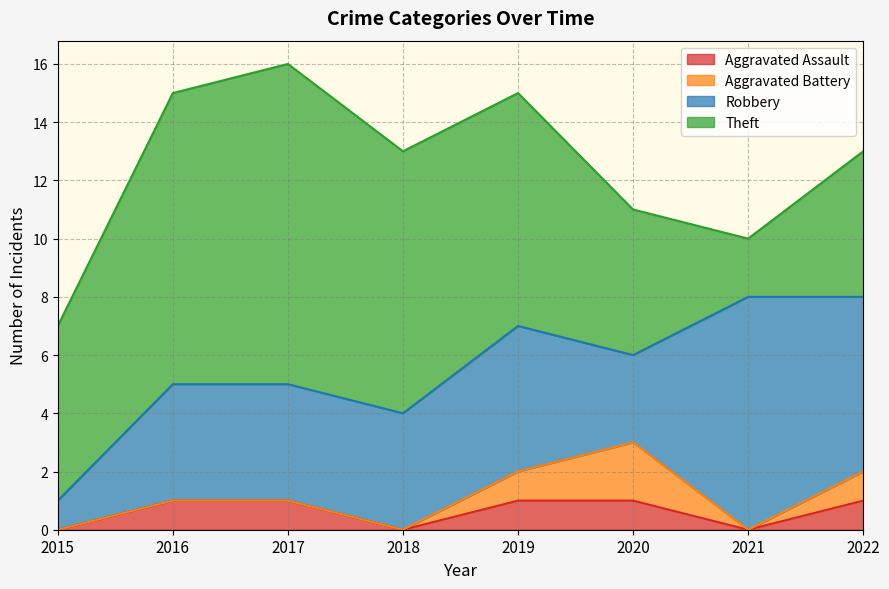

True or false: Robbery and Aggravated Assault cross at least once.

False